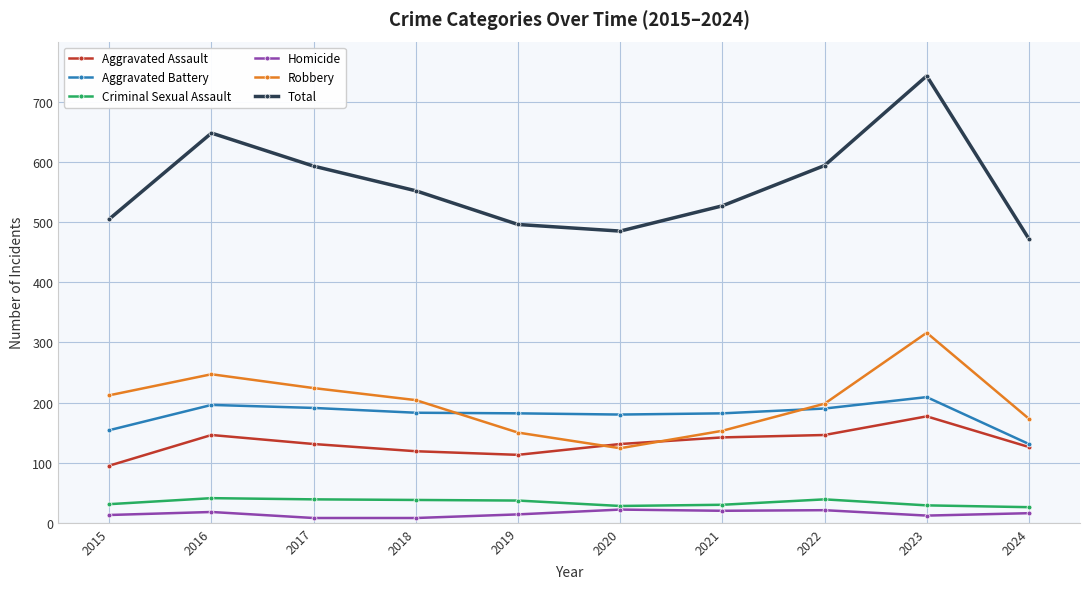

How many categories are shown in the chart?

10